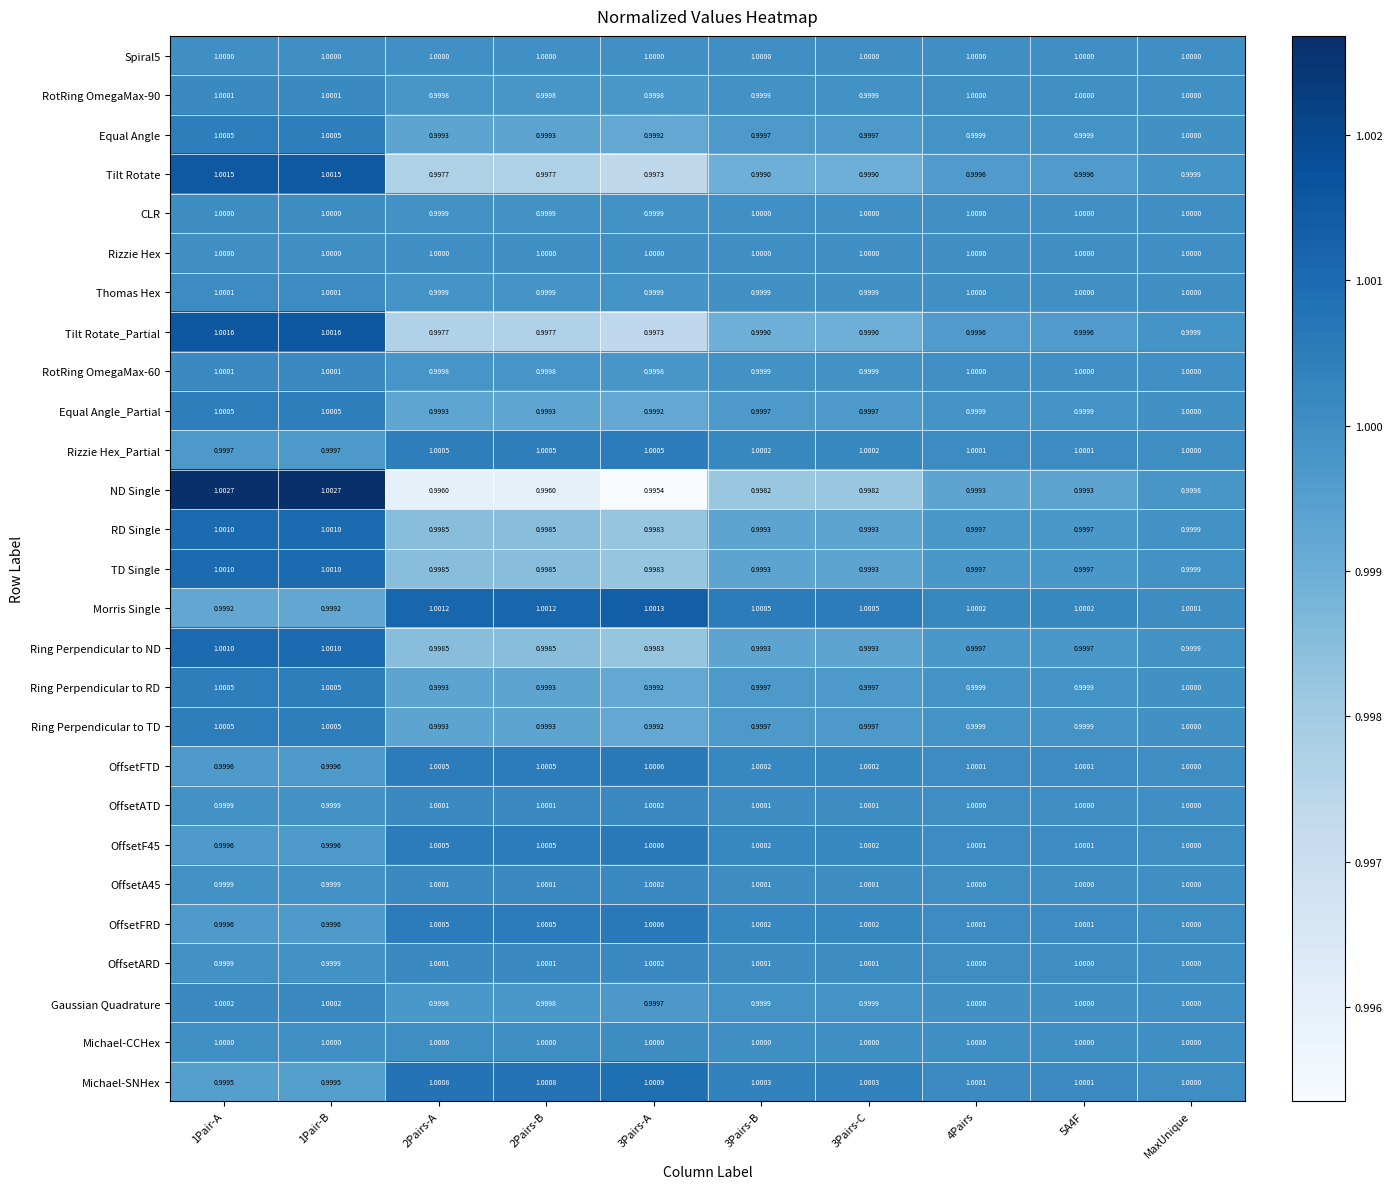

Which series has the widest spread of values?

ND Single